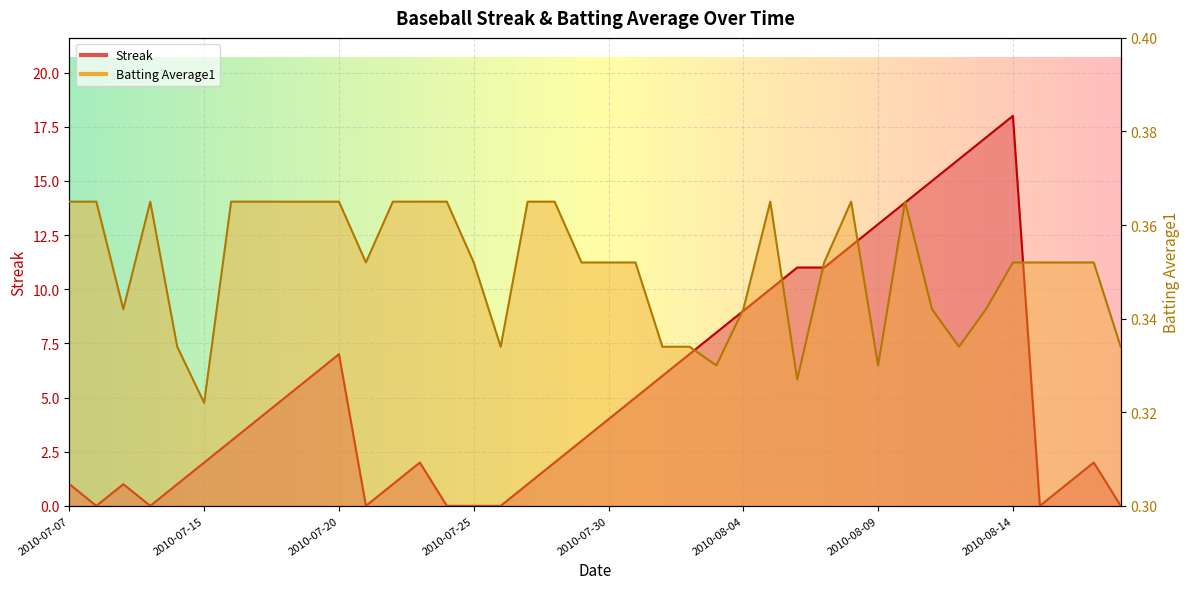

How many categories are shown in the chart?

40